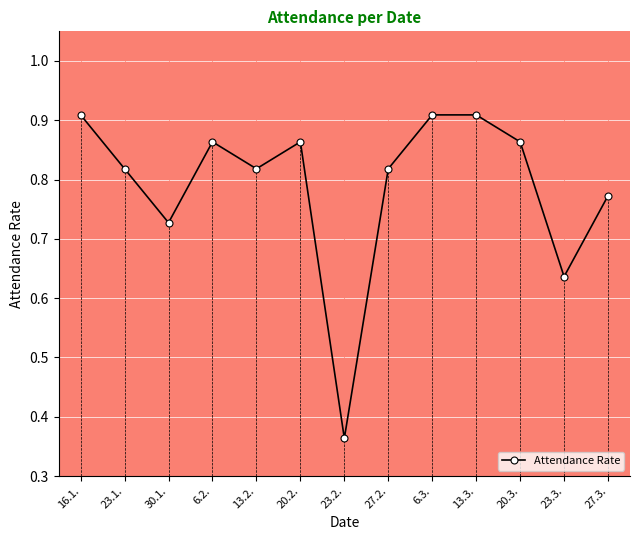

Count the values in the range 0 to 1.

13